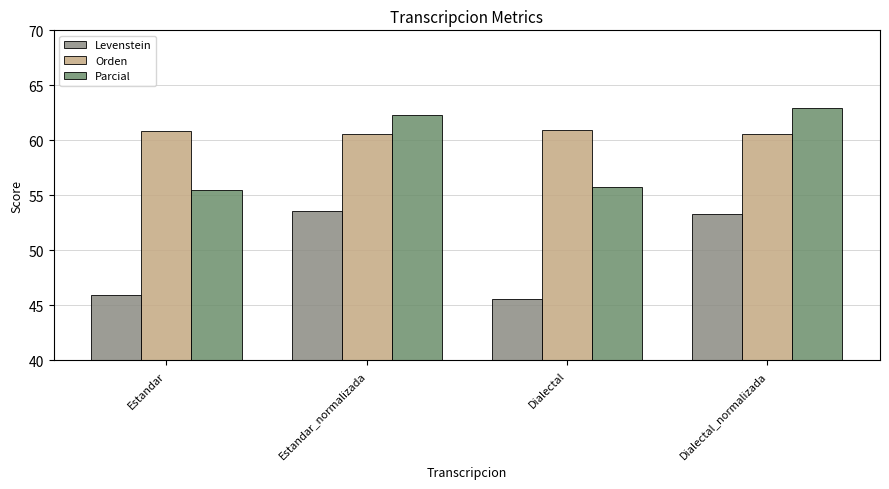

Rank the series at Estandar from lowest to highest value.

Levenstein, Parcial, Orden